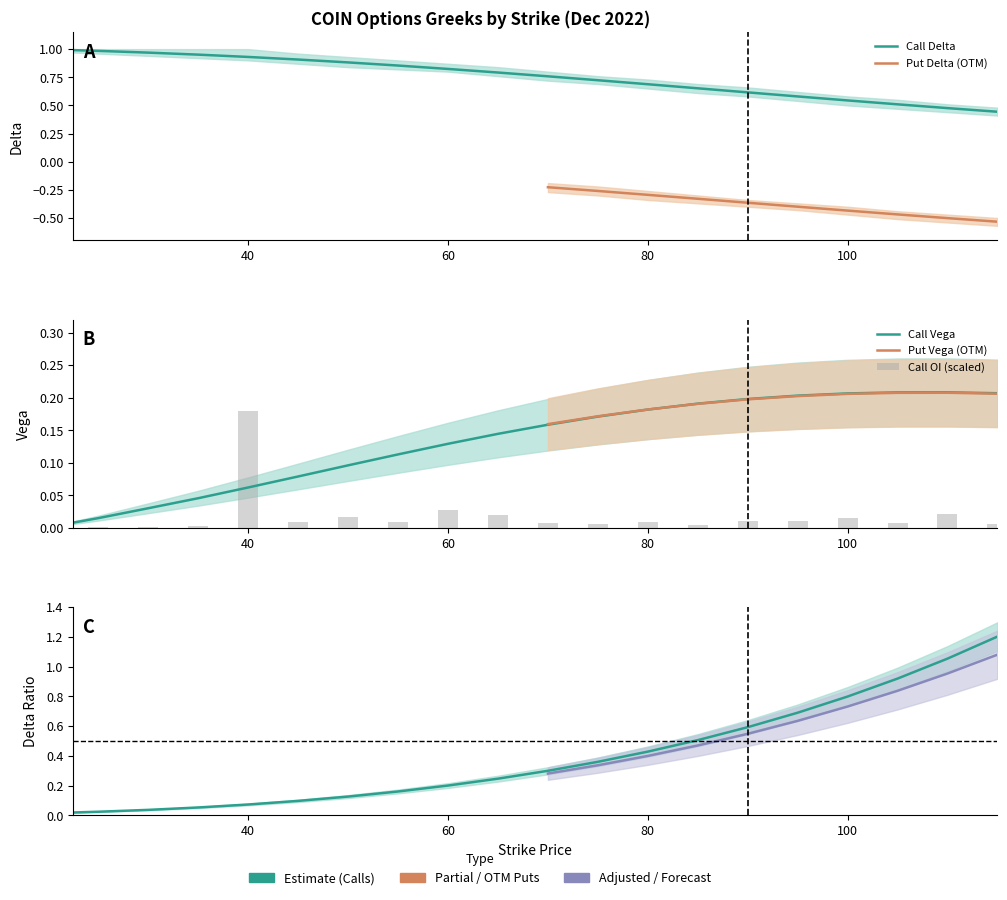

The value of Call Vega at 35.0 is 0.0. True or false?

True